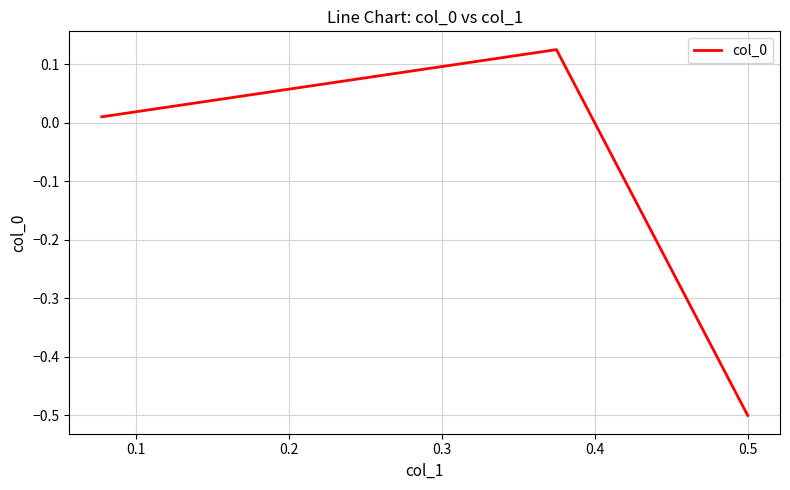

What is the difference between the maximum and minimum values?

0.6